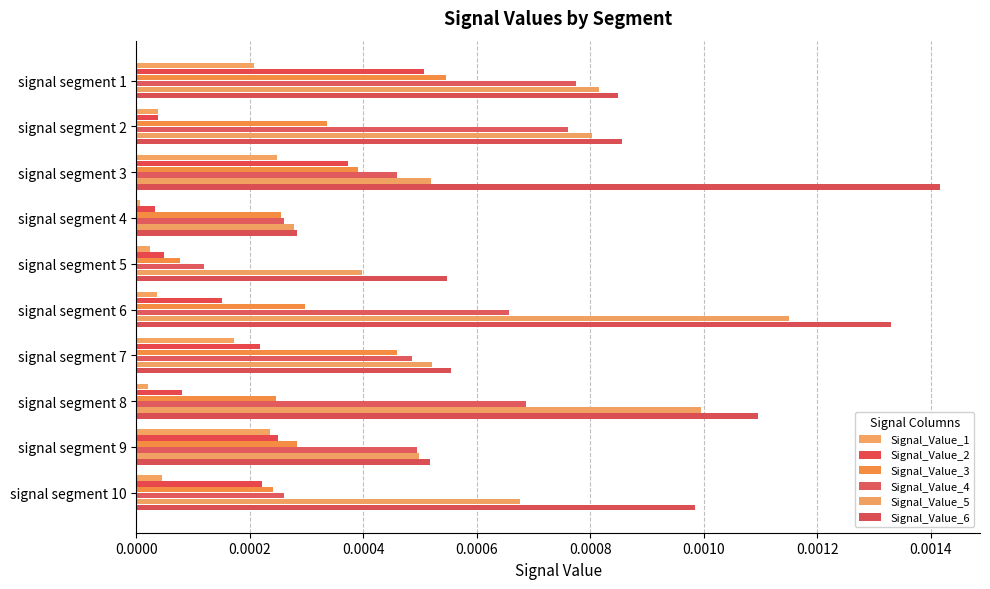

How many distinct data groups are displayed?

6